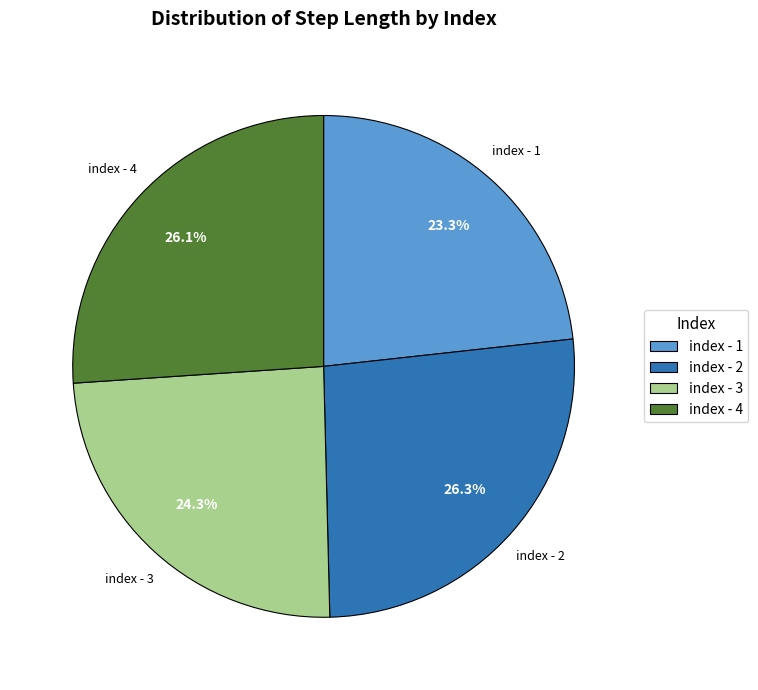

How many slices are in this pie chart?

4